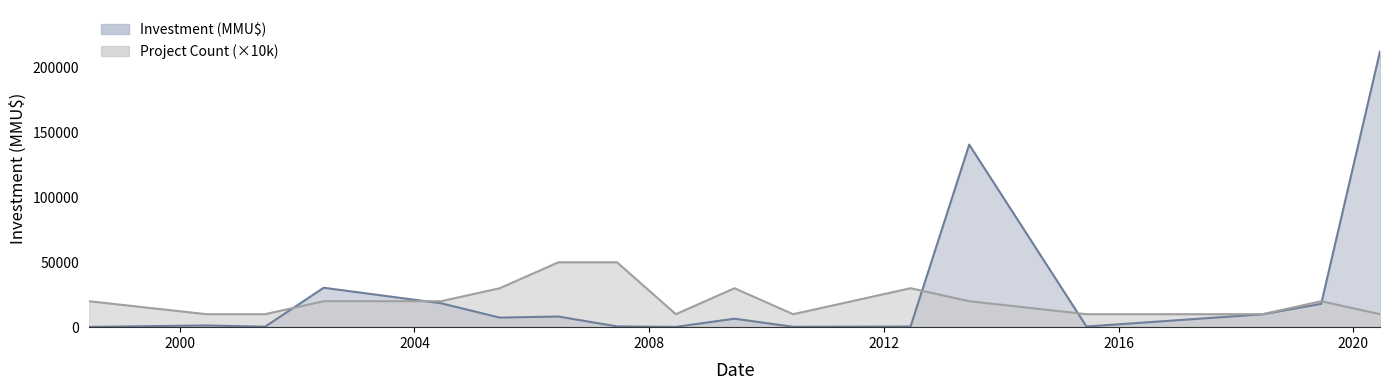

Where is Investment (MMU$) nearest to the value 106355?

2013